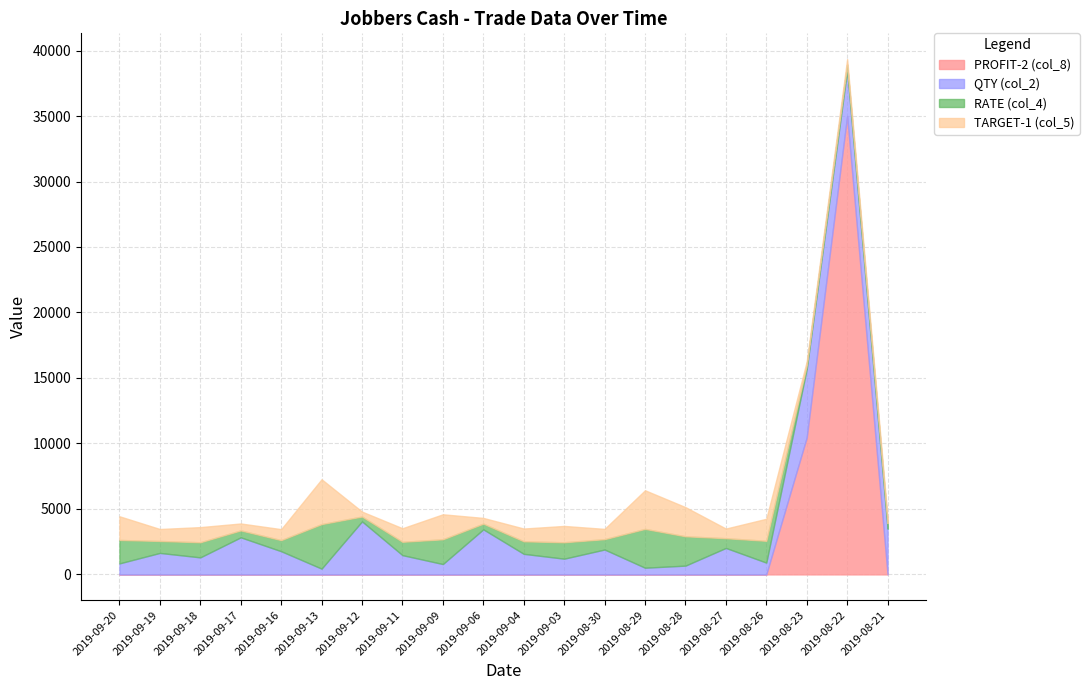

Is the value of RATE (col_4) at 2019-08-23 greater than the value of QTY (col_2) at 2019-09-03?

No